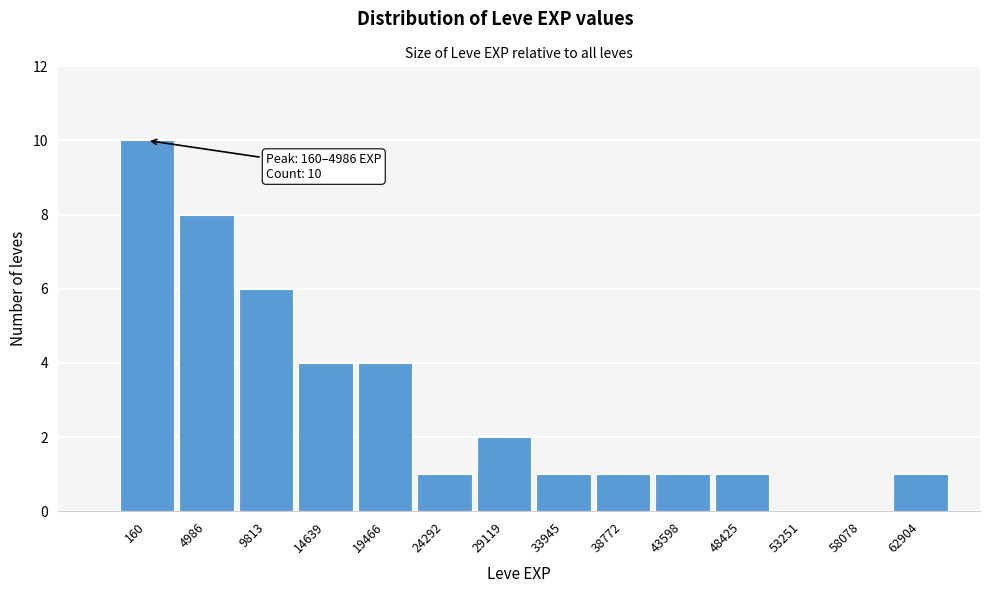

Reading right to left, what are all the values shown in this chart?

62904=1	58078=0	53251=0	48425=1	43598=1	38772=1	33945=1	29119=2	24292=1	19466=4	14639=4	9813=6	4986=8	160=10